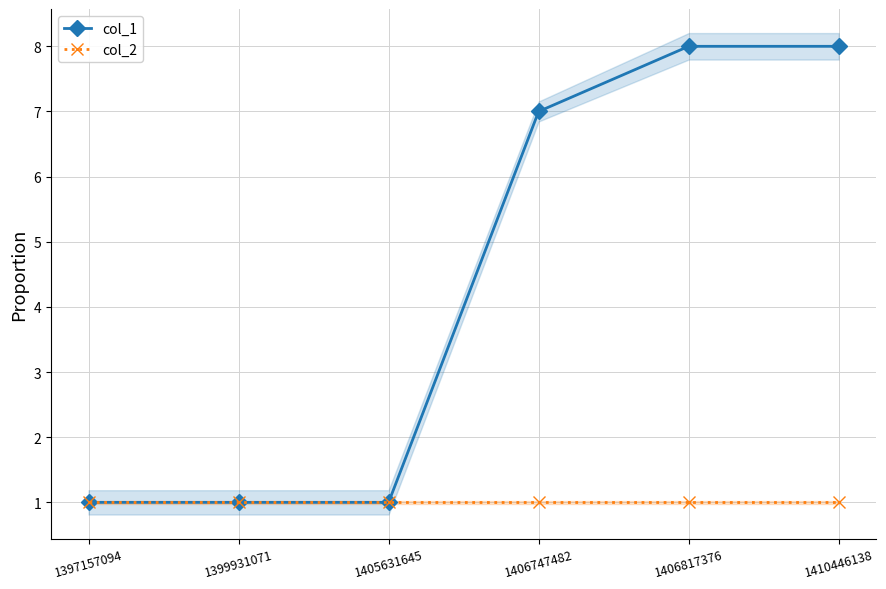

How many lines are shown in the chart?

2